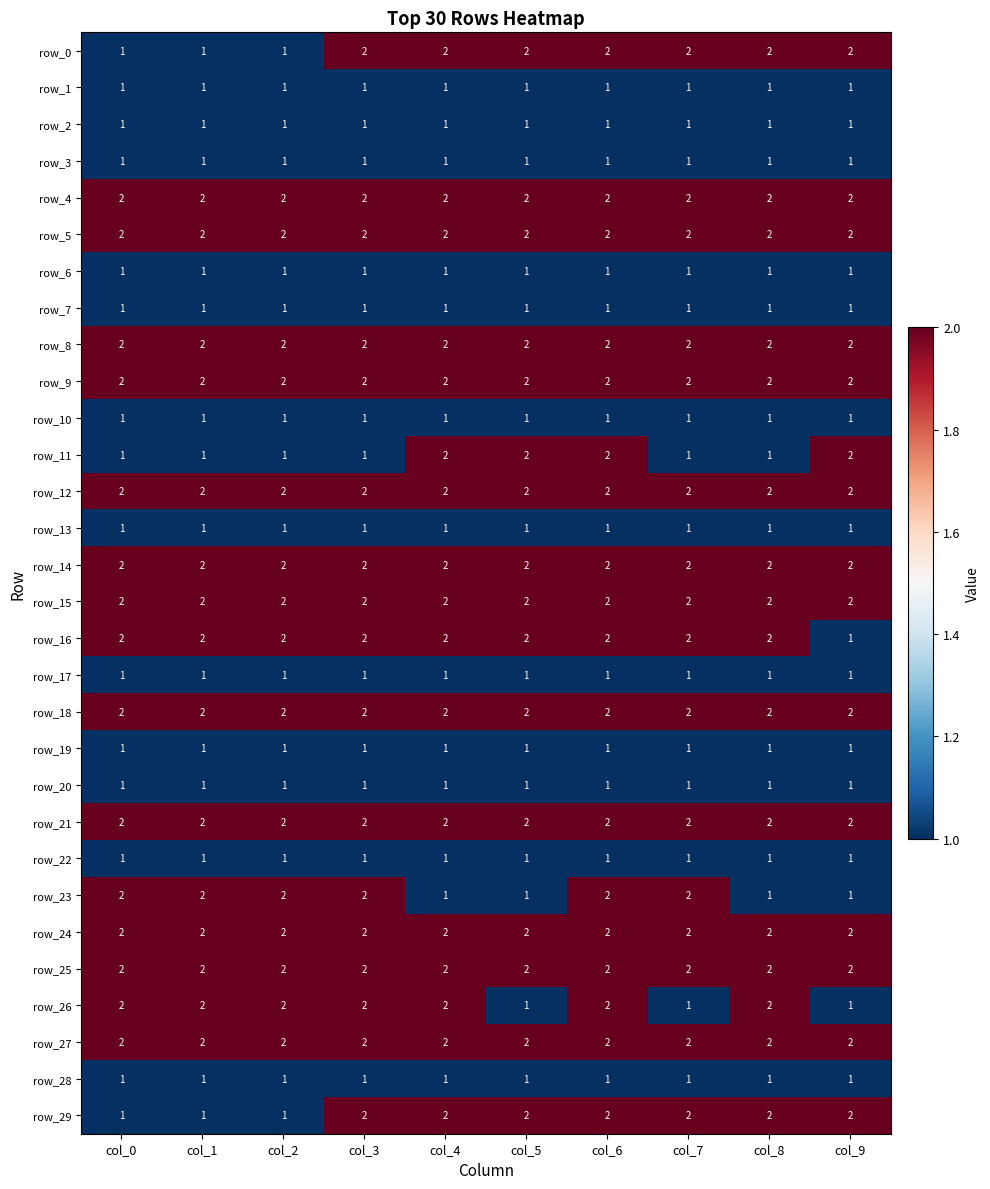

What is the sum of the row_6 values at col_4 and col_5?

2